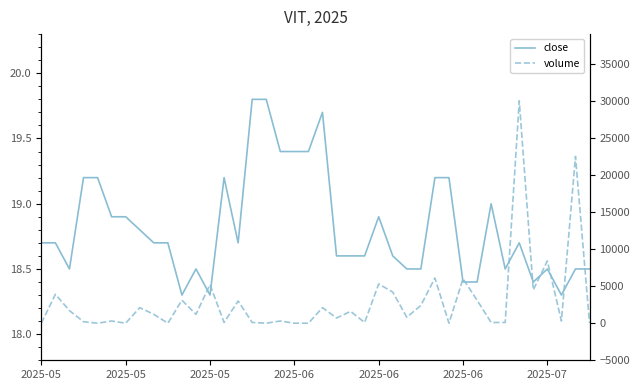

True or false: volume and close intersect in this chart.

True